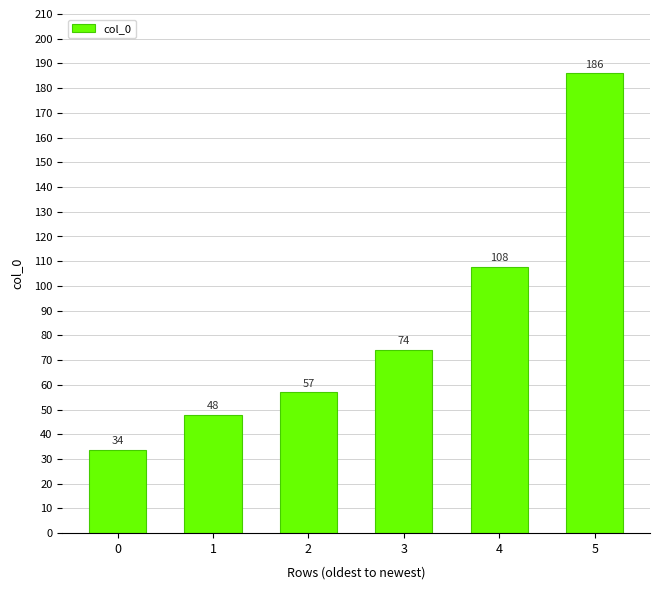

What is the minimum value shown in the chart?

33.7